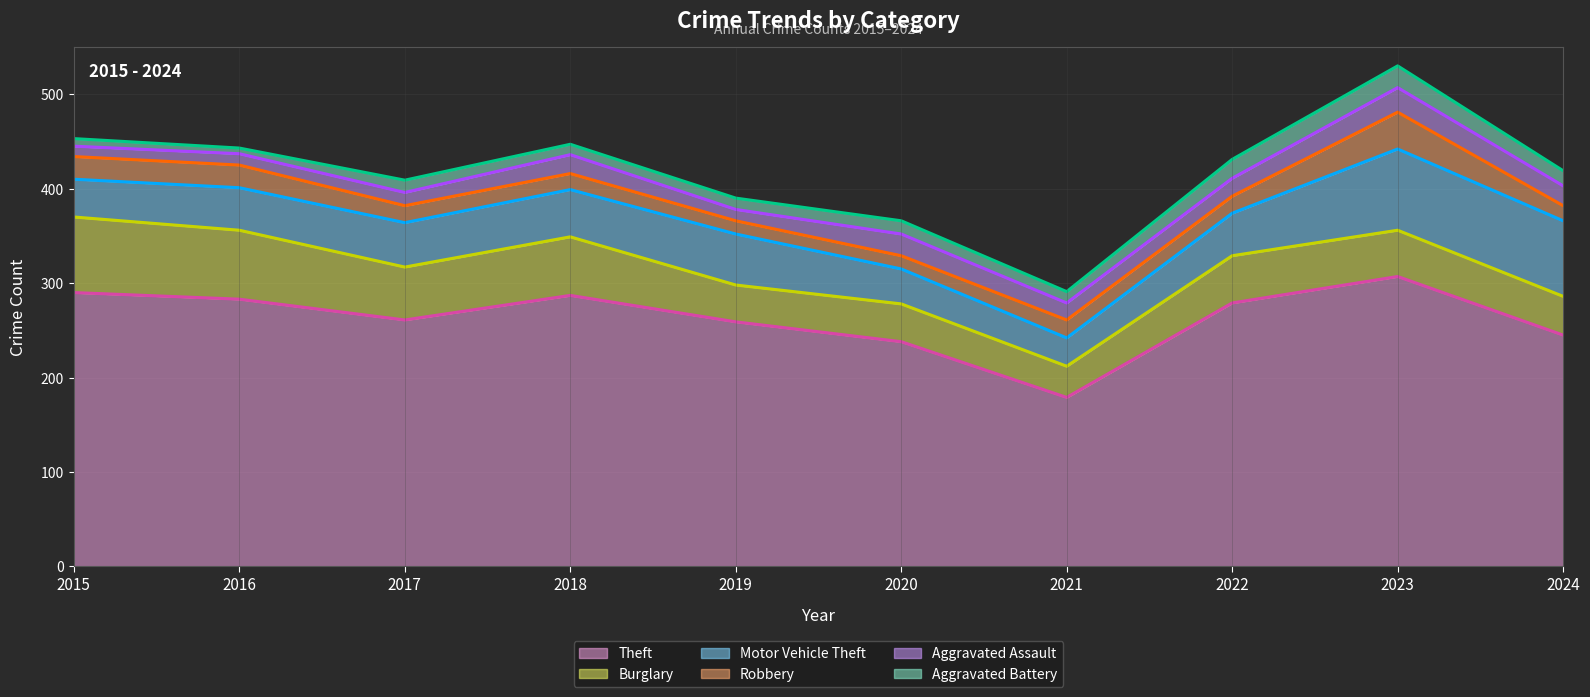

Is the value of Theft at 2023 greater than the value of Motor Vehicle Theft at 2015?

Yes